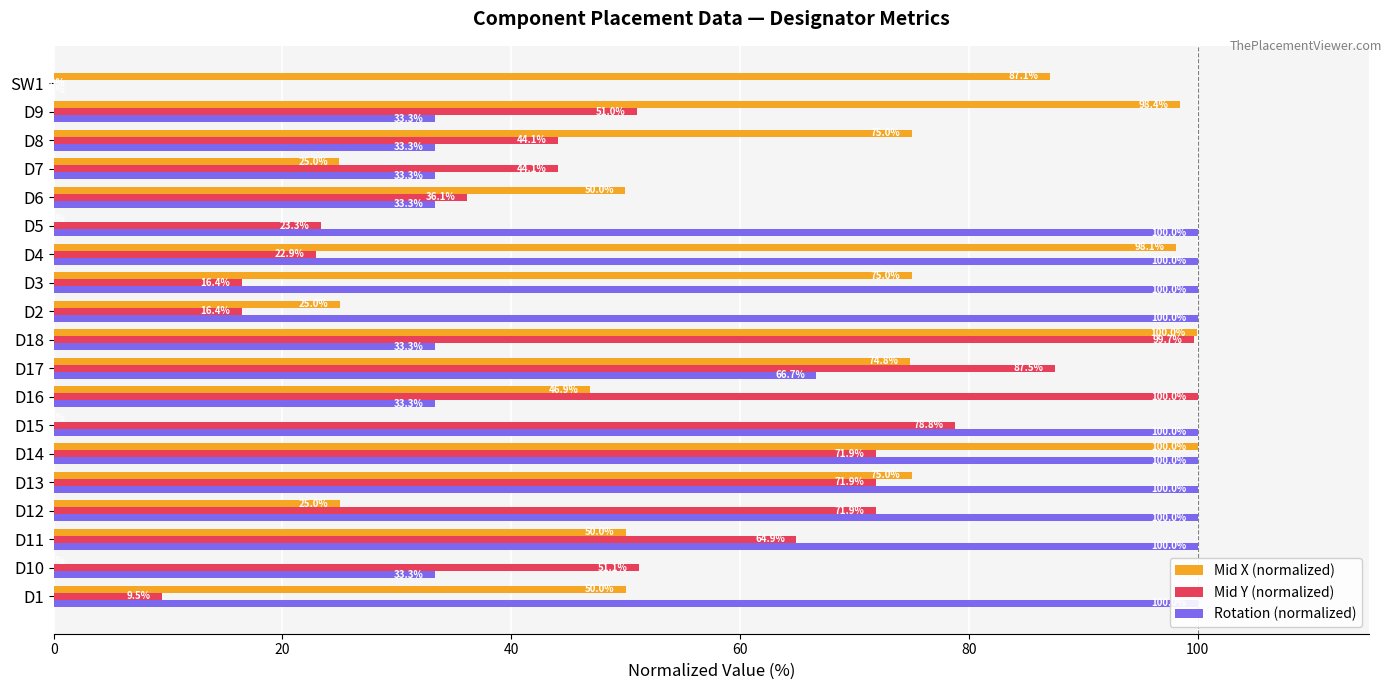

What is the average value of the Mid Y (normalized) series?

50.6